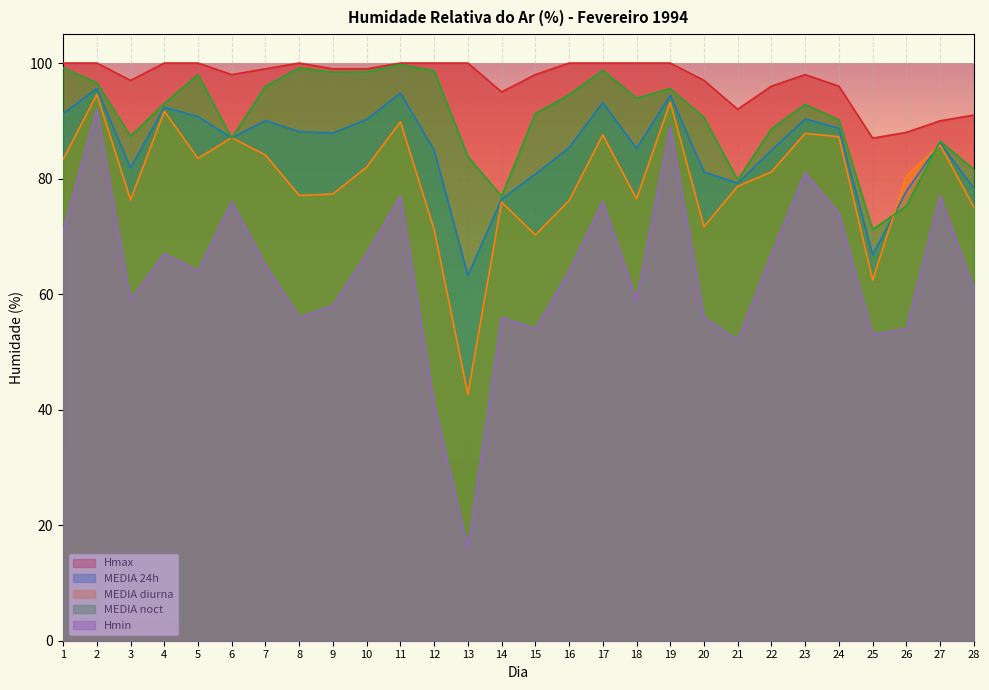

What is the approximate value of MEDIA 24h at 10?

90.2